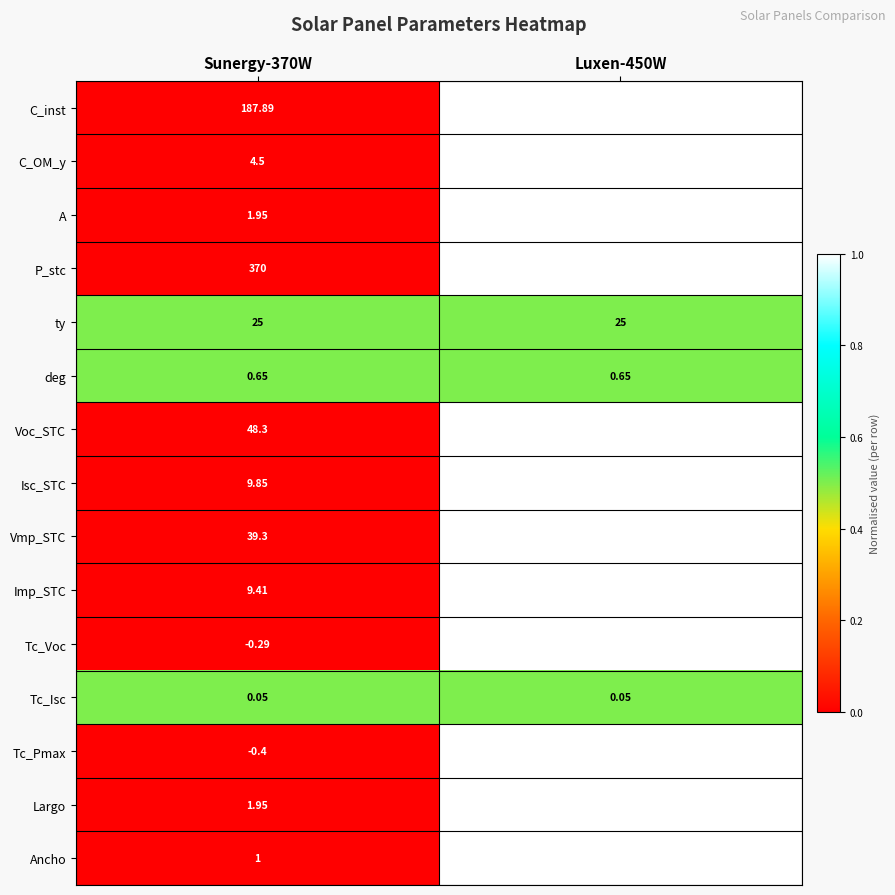

Which series changed the most between Sunergy-370W and Luxen-450W?

P_stc